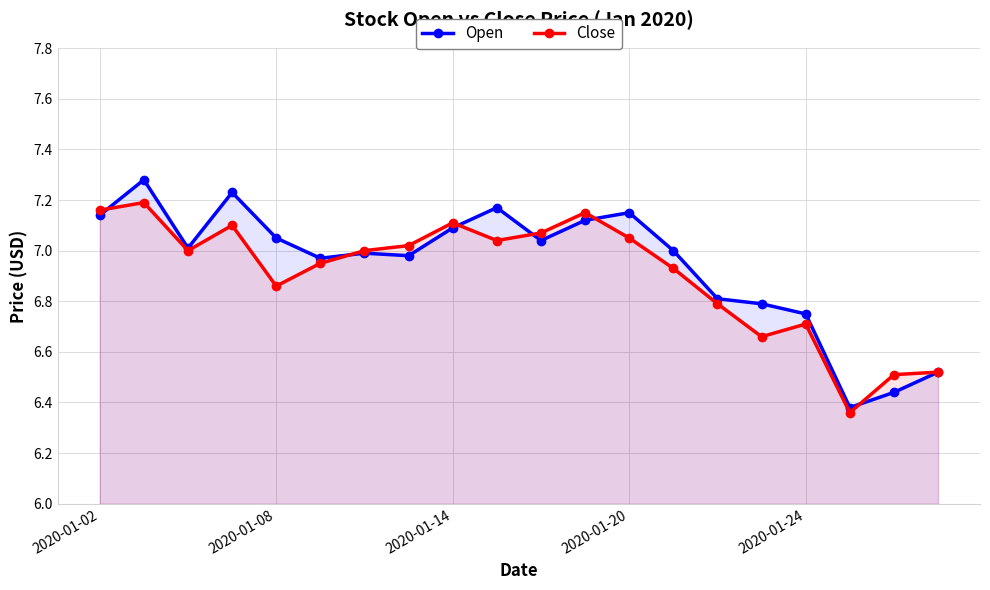

At which category does the chart reach its minimum across all series?

17